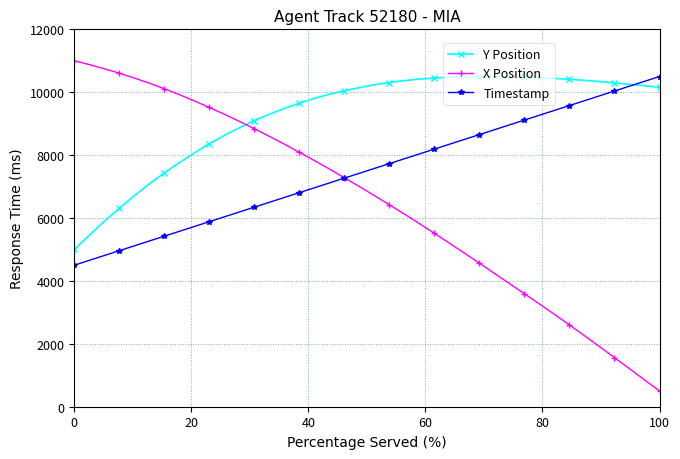

Which series has the largest range (max minus min)?

X Position